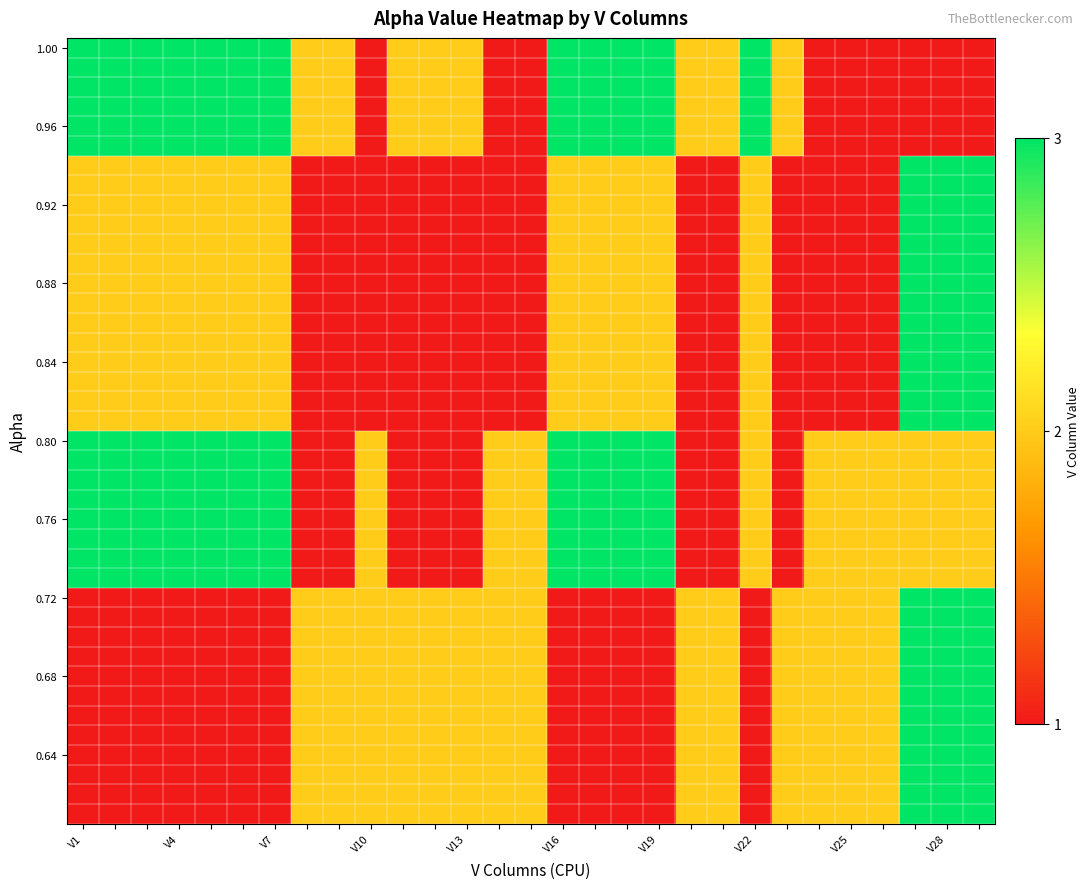

Count the number of data series in this chart.

40